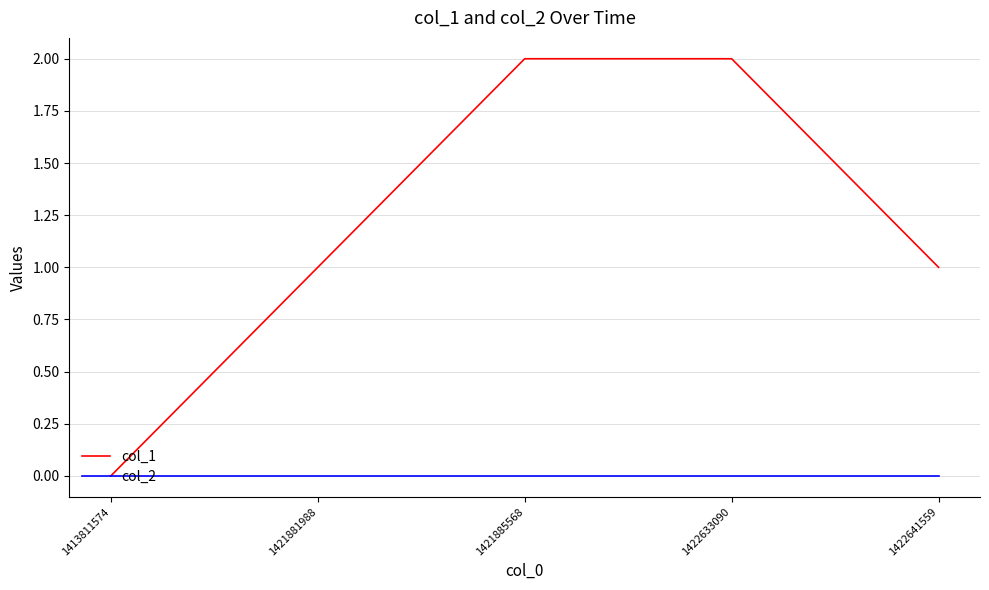

True or false: col_1 has more than 1 interior local peaks.

False